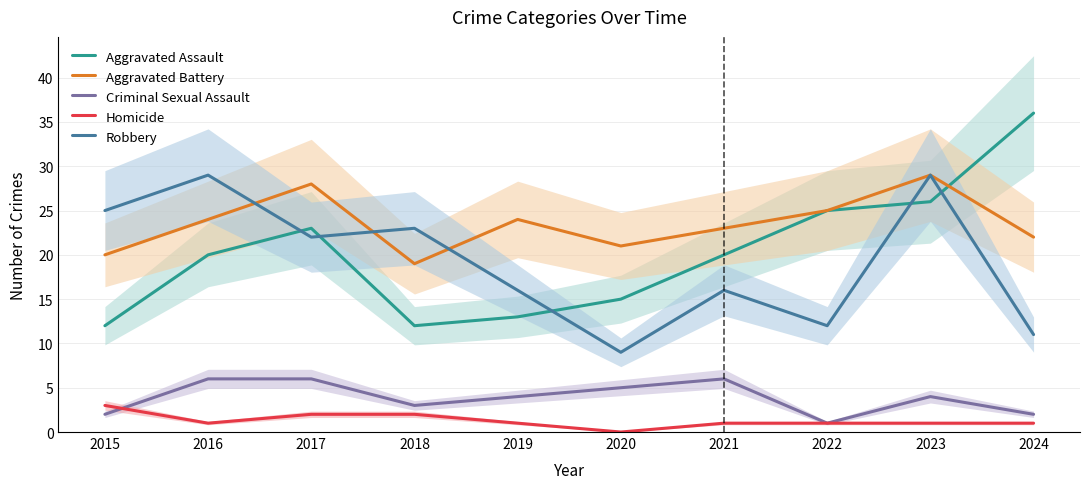

Does the chart display data point markers on the line(s)?

No